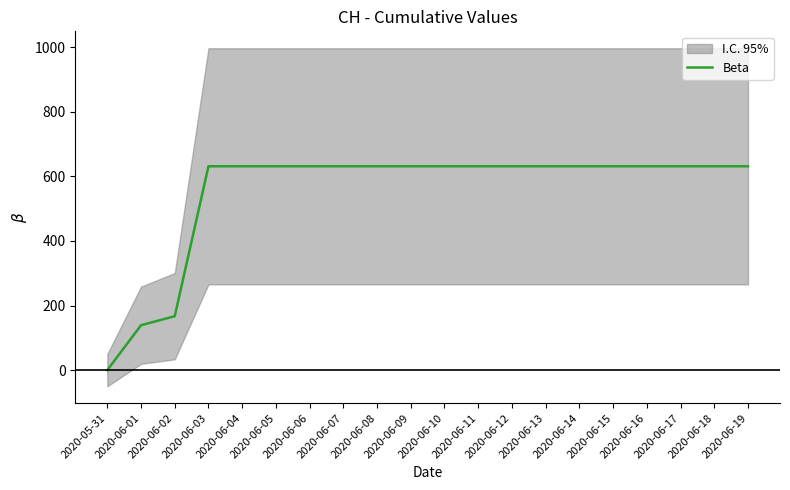

Reading left to right, what are all the values shown in this chart?

0	139	167	631	631	631	631	631	631	631	631	631	631	631	631	631	631	631	631	631